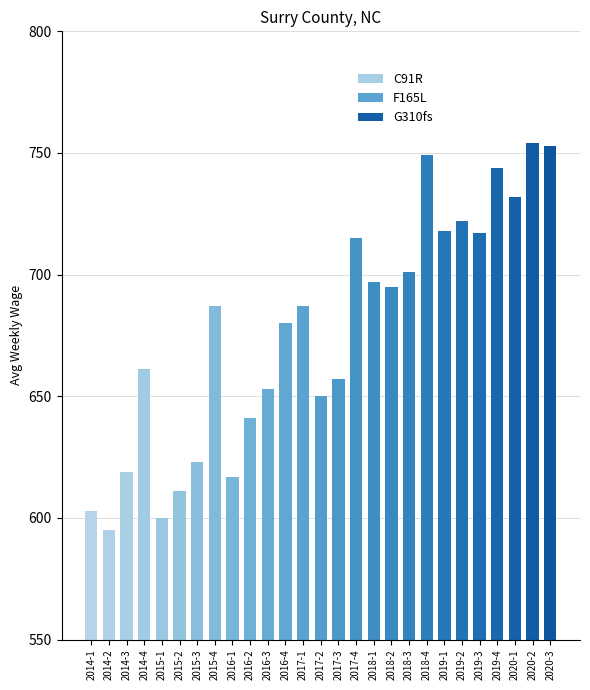

Where is the data nearest to the value 674?

2016-4